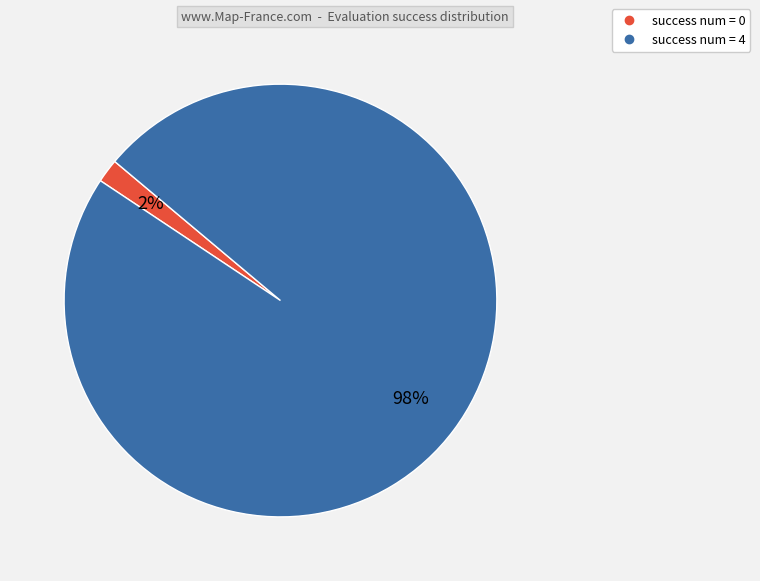

How many segments does this pie chart have?

2